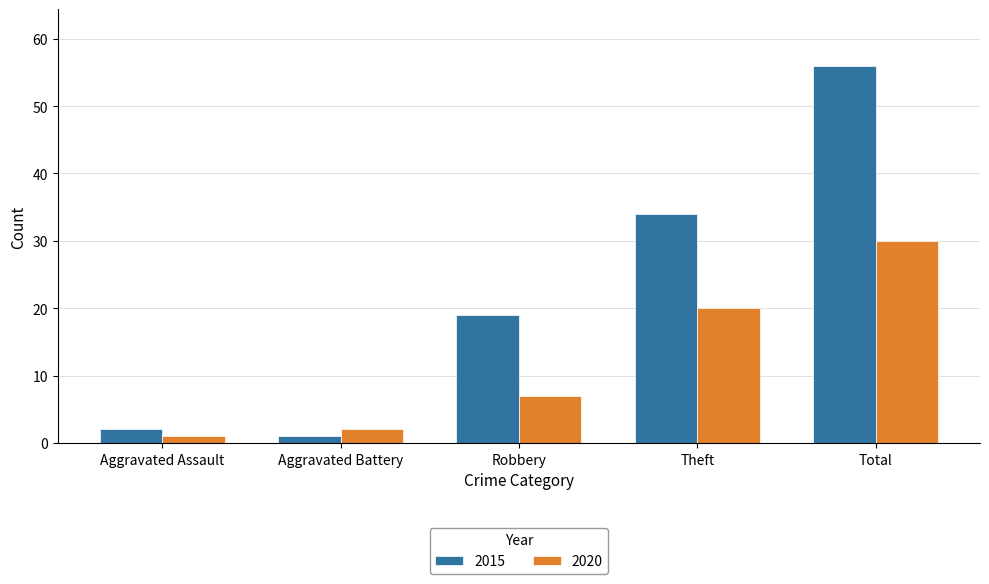

What is the difference between the second highest and minimum values in the 2015 series?

33